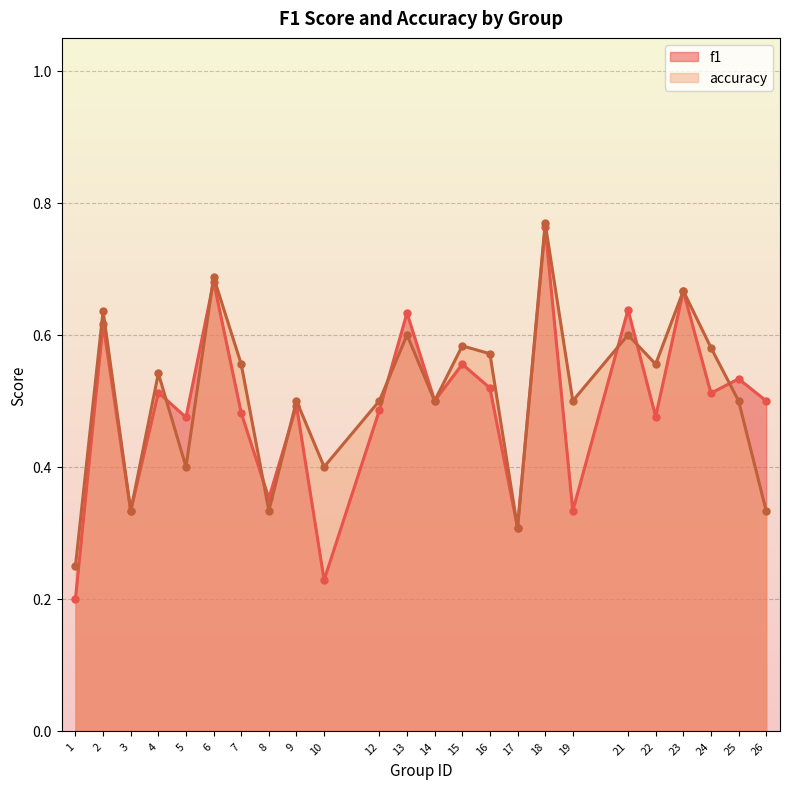

Does the chart have visible grid lines?

Yes